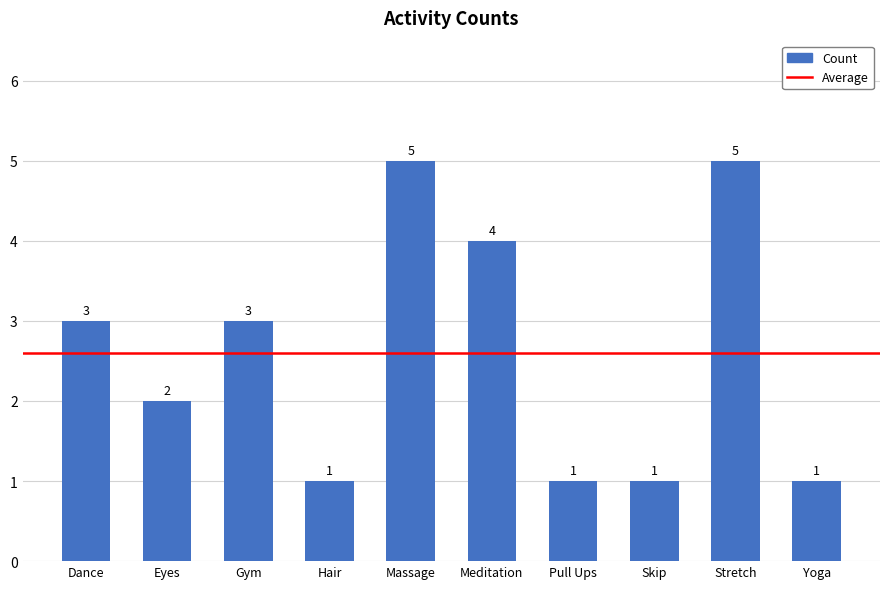

Count the values in the range 1 to 4.

8